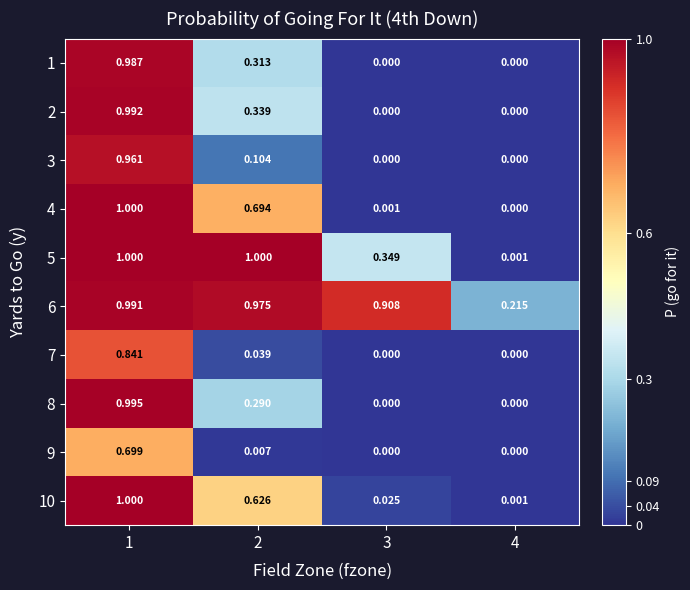

Is the value of 3 at 1 greater than the value of 8 at 4?

Yes